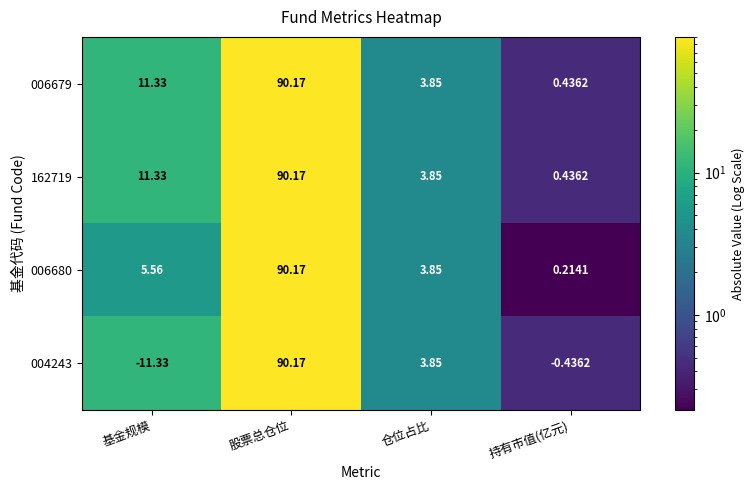

List the labels in order of 004243 value, smallest first.

基金规模, 持有市值(亿元), 仓位占比, 股票总仓位